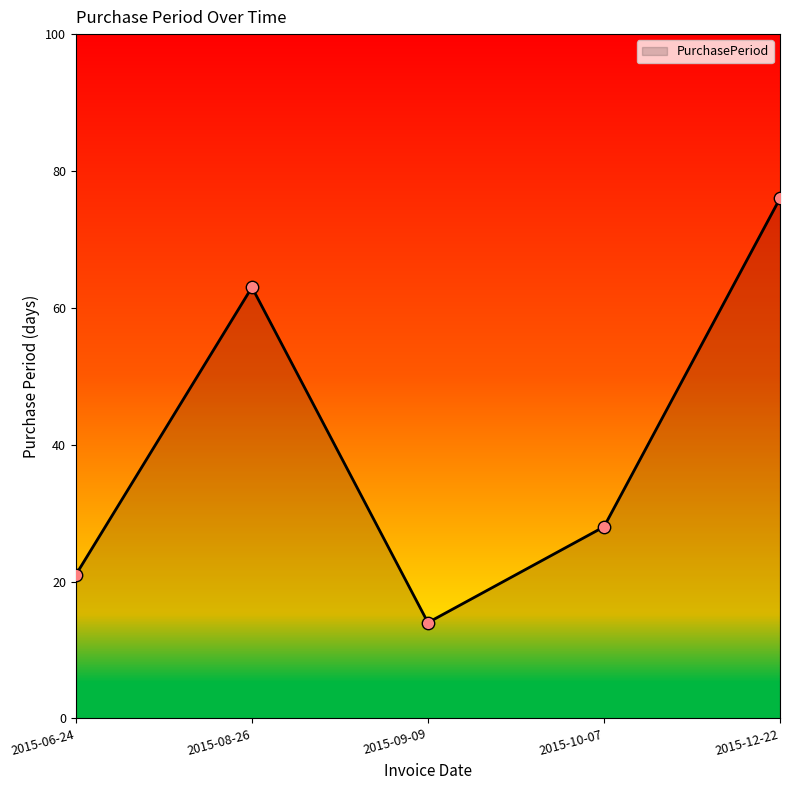

Approximately how many times larger is the value at 2015-06-24 compared to 2015-12-22?

0.3